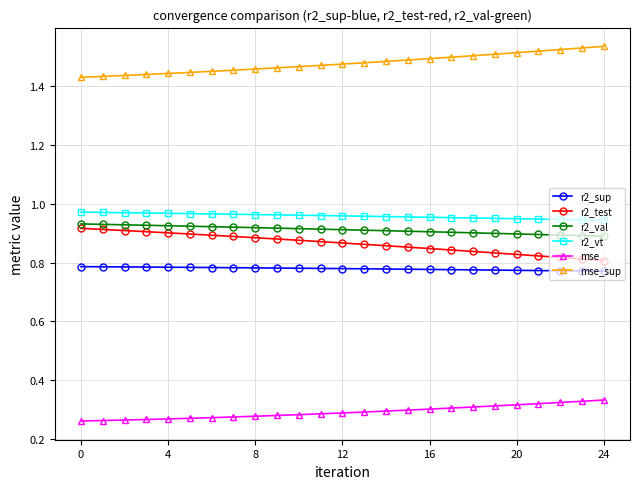

How many lines are shown in the chart?

6